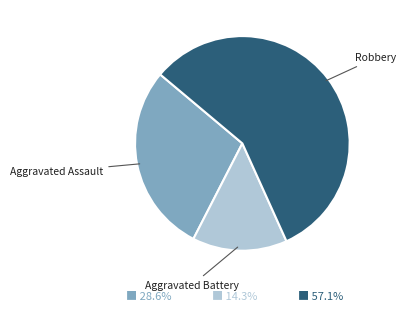

Approximately how many times larger is the value at Aggravated Battery compared to Aggravated Assault?

0.5